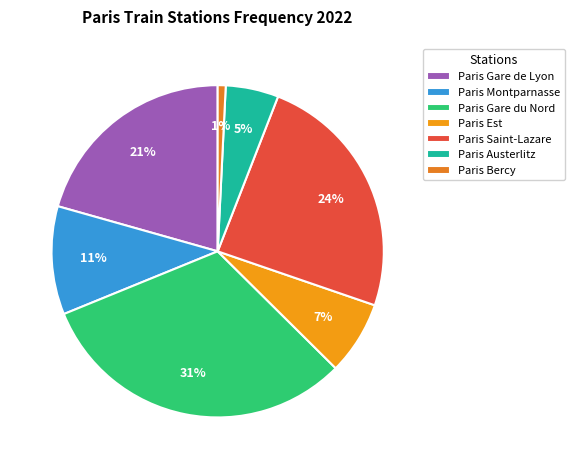

What percentage is the Paris Saint-Lazare slice, to the nearest percent?

24%